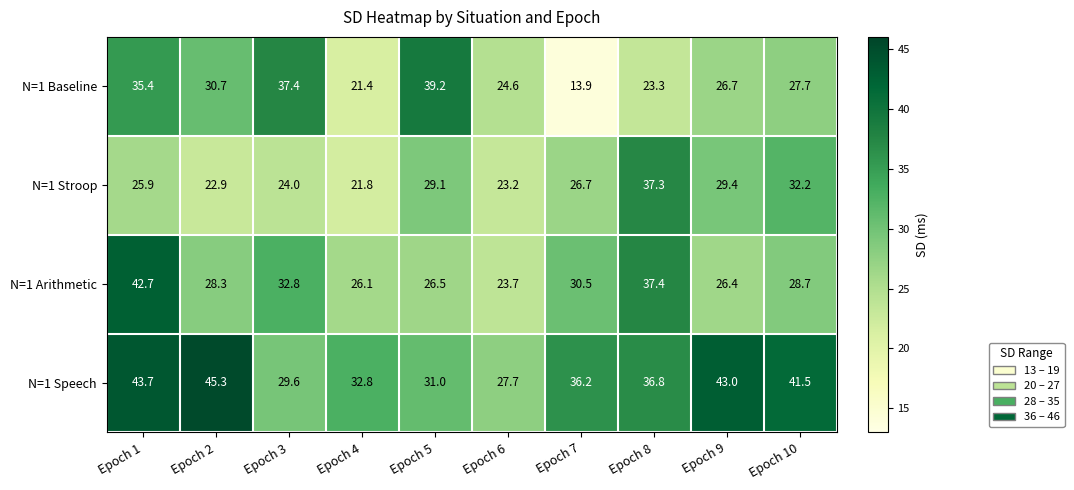

The value of N=1 Arithmetic at Epoch 3 is 32.8. True or false?

True